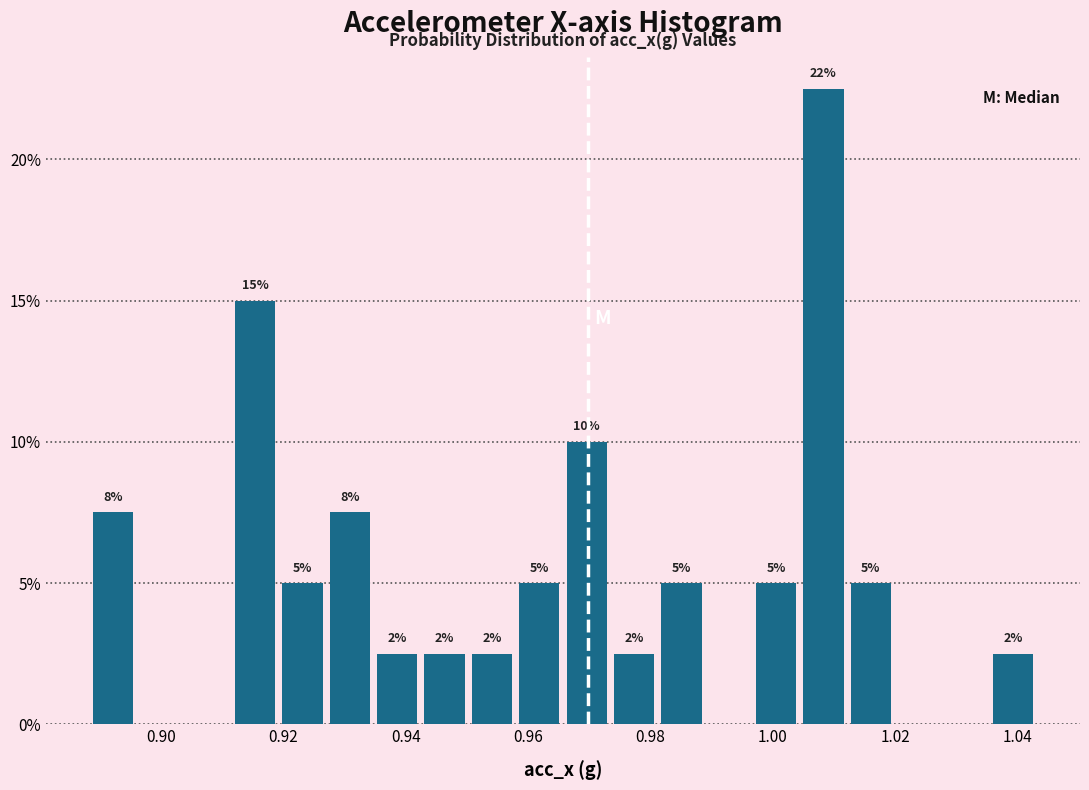

Read against the x-axis, roughly where is the centre of the tallest bar?

1.008